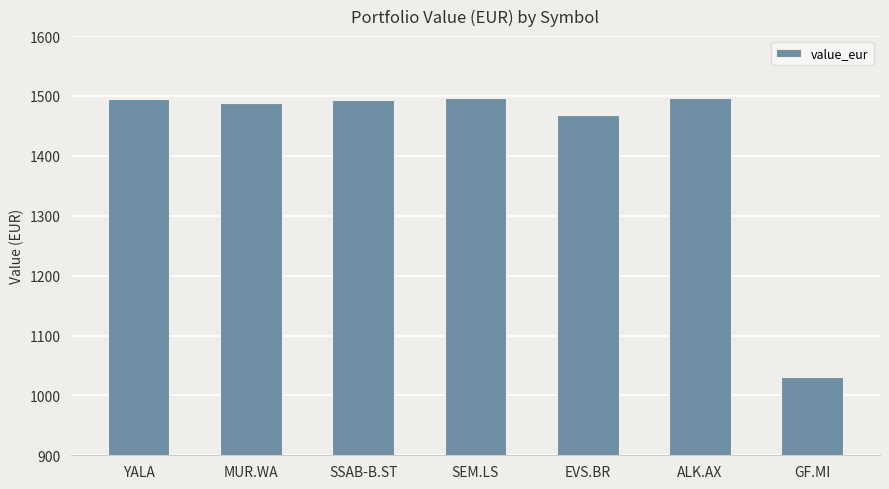

Does the chart contain any negative values?

No